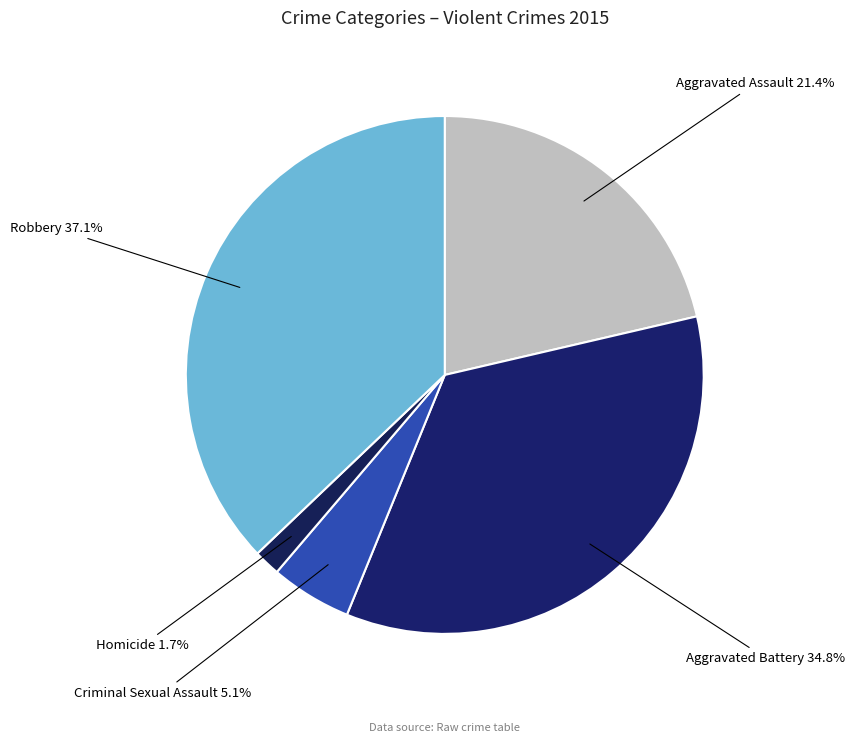

Count the number of slices in the pie.

5